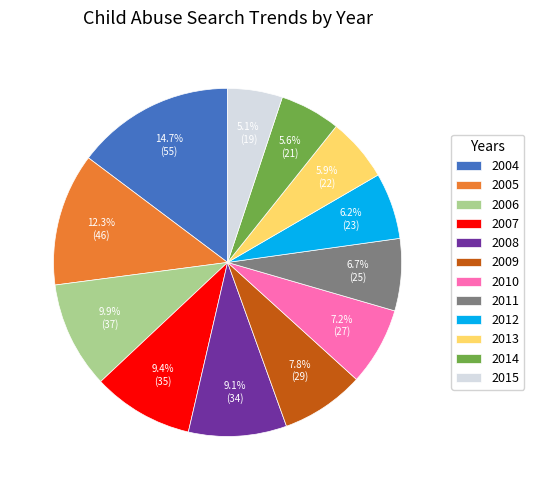

Count the number of slices in the pie.

12